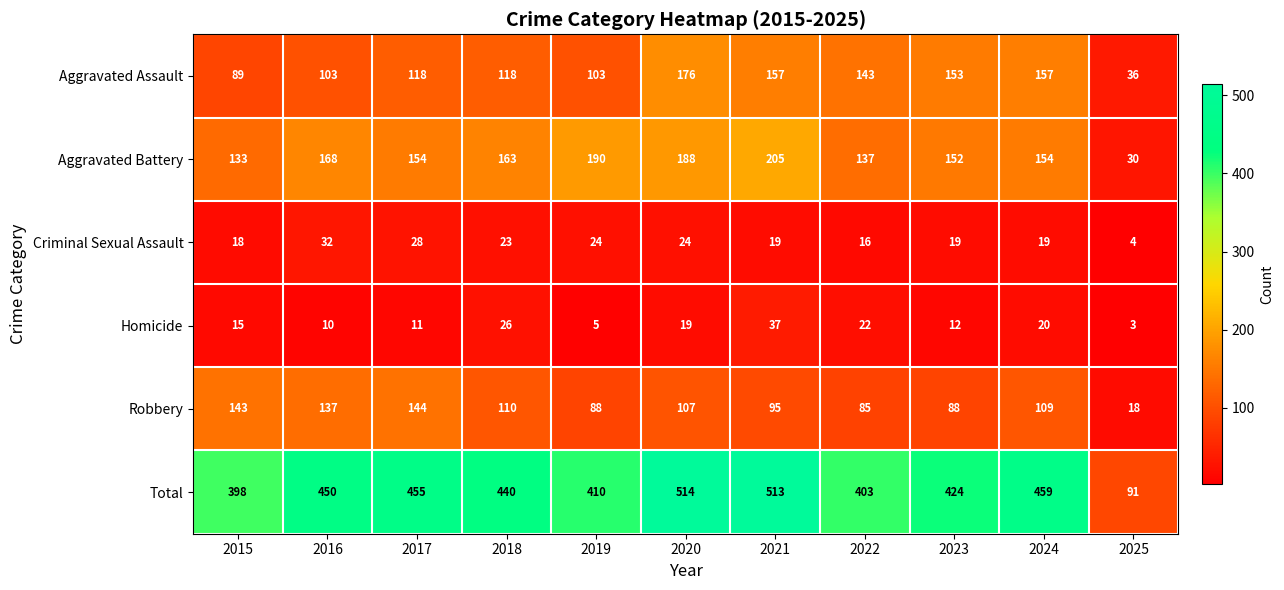

True or false: Robbery has a value of 88 at 2019.

True